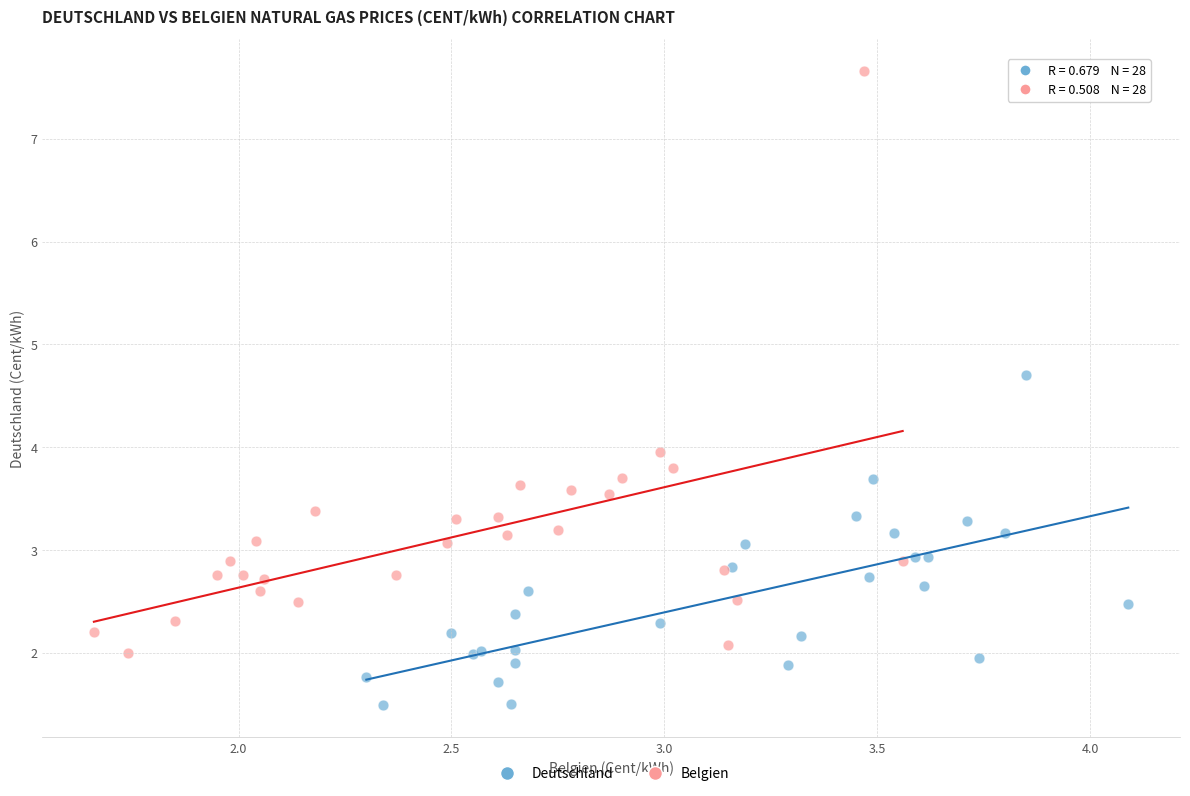

Which series has the largest Y range (max minus min)?

Belgien